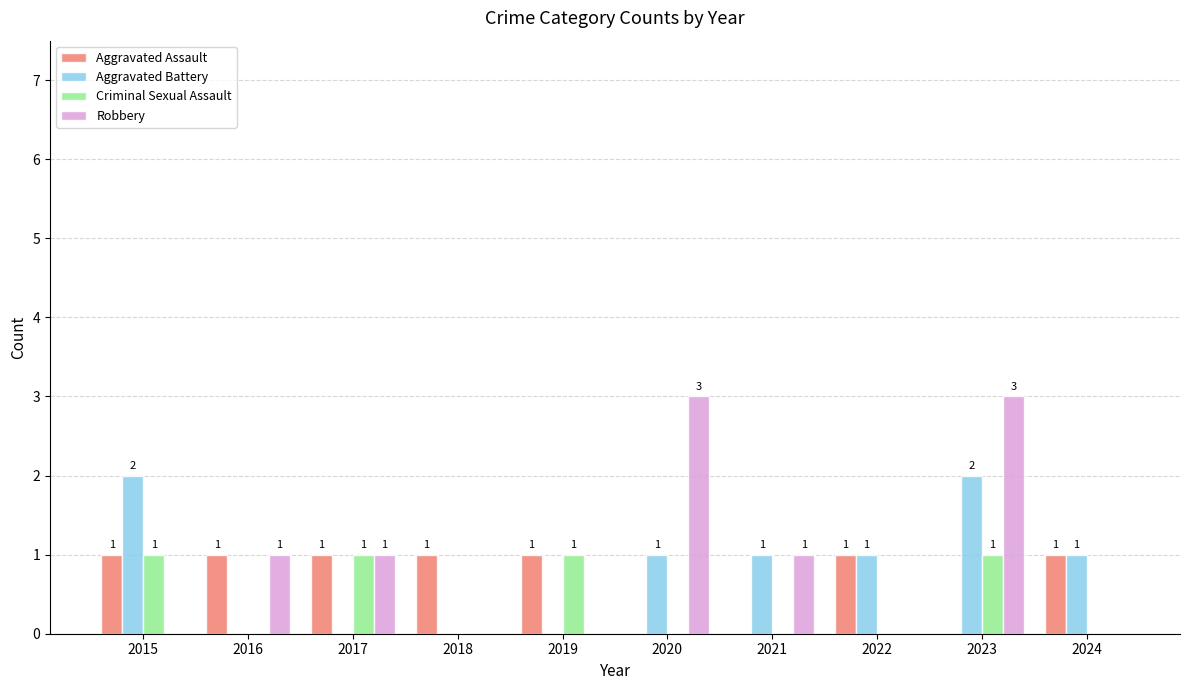

Between 2018 and 2020, which series saw the biggest shift?

Robbery